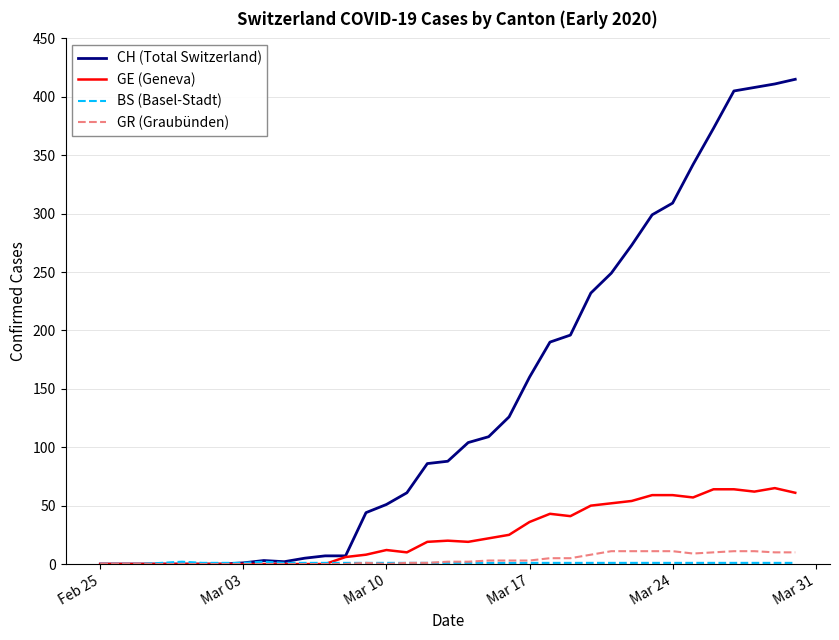

Which series has the largest range (max minus min)?

CH (Total Switzerland)